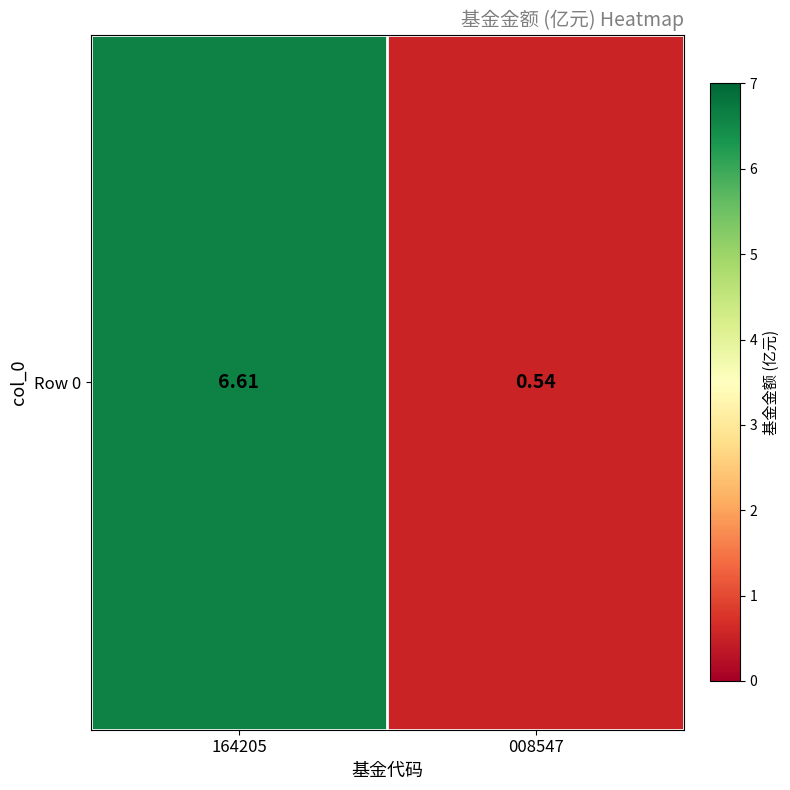

What is the smallest value displayed?

0.5